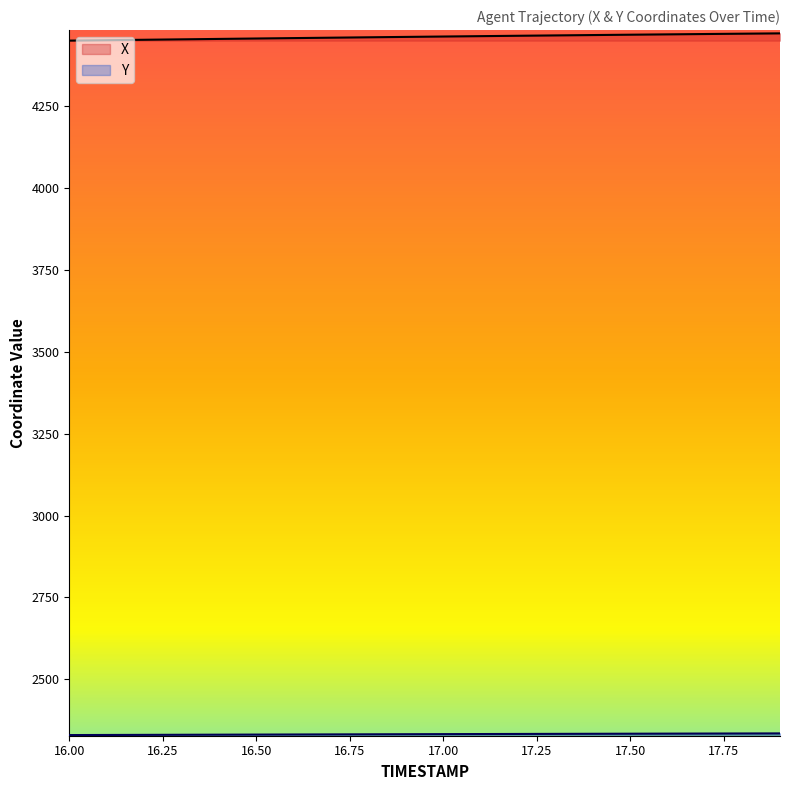

True or false: X and Y intersect in this chart.

False